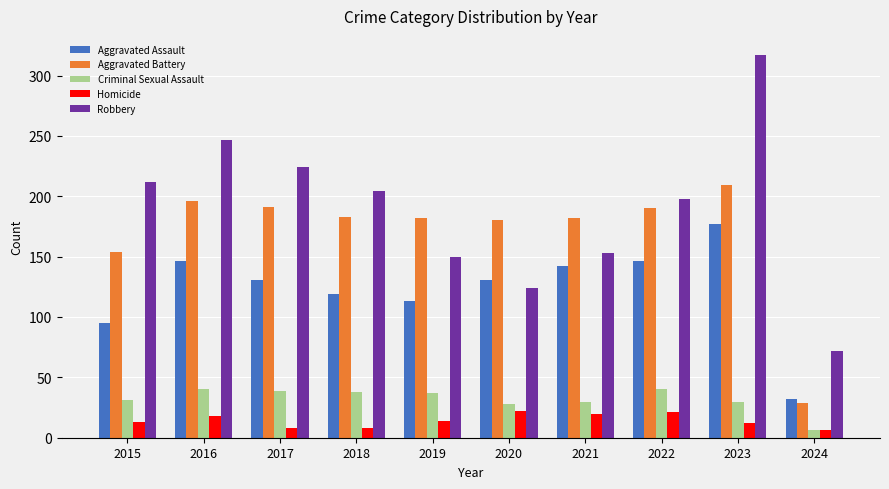

What is the approximate value of Robbery at 2019?

150